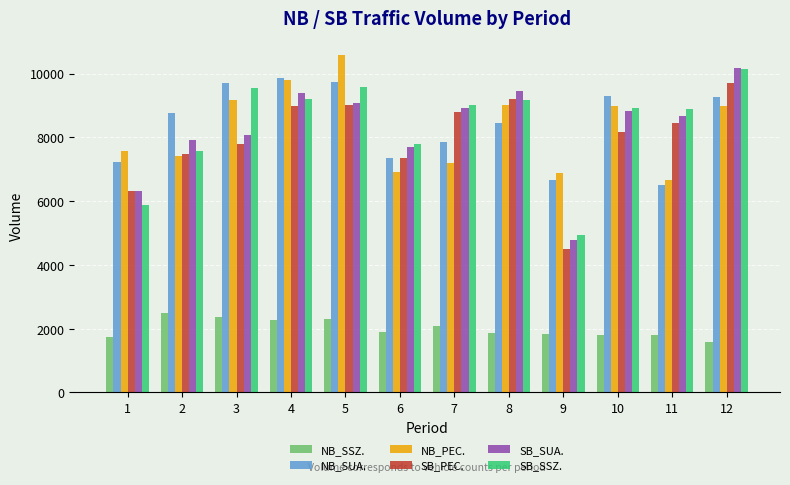

Is the value of SB_SSZ. at 10 greater than the value of NB_SSZ. at 6?

Yes